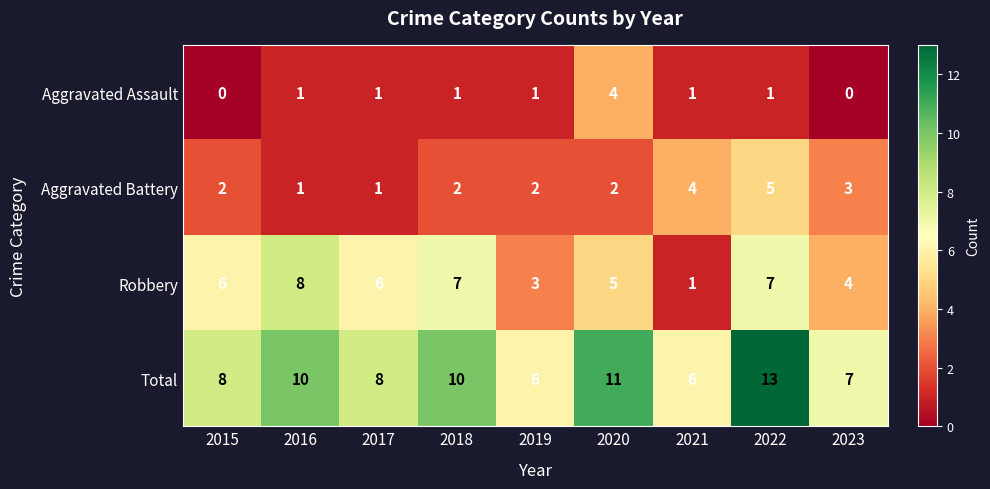

What is the maximum value shown in the chart?

13